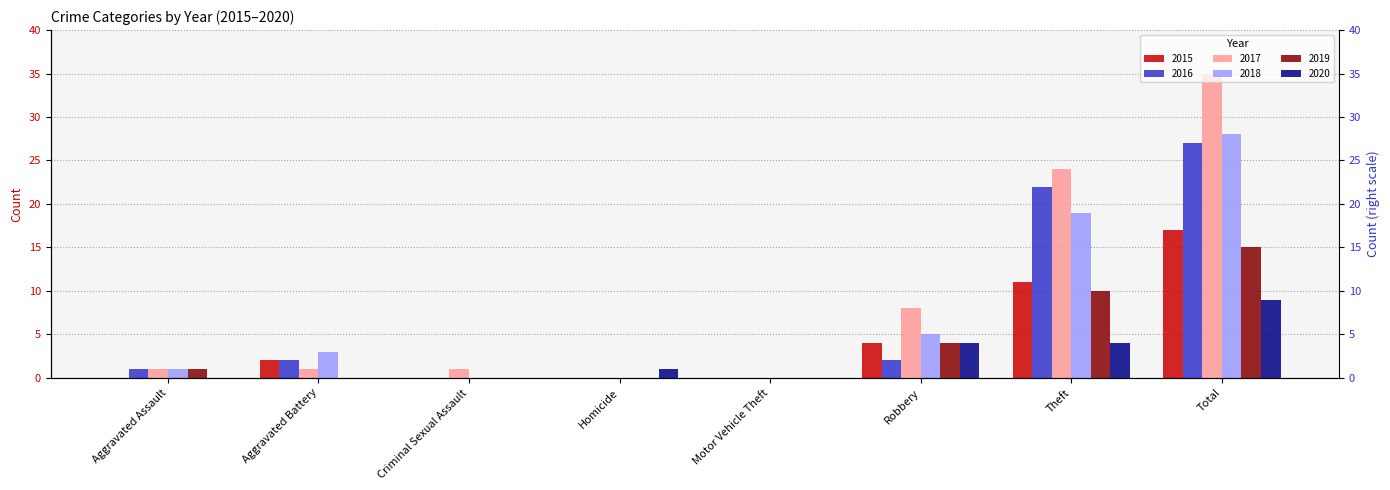

What is the sum of all 2018 values?

56